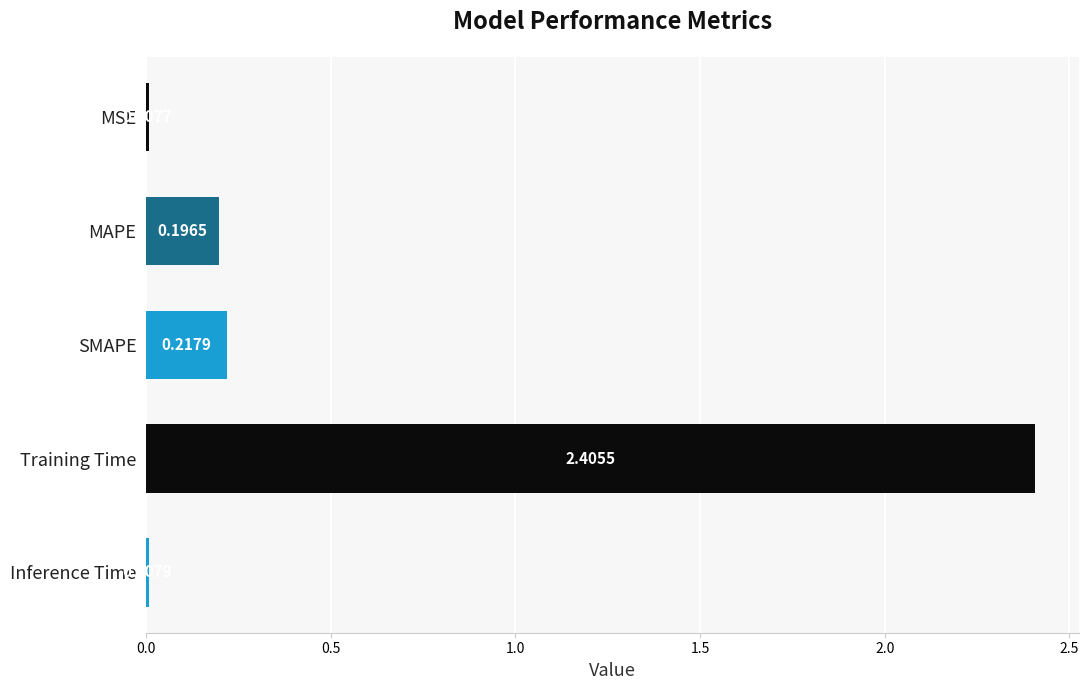

List the labels in order of value, smallest first.

MSE, Inference Time, MAPE, SMAPE, Training Time